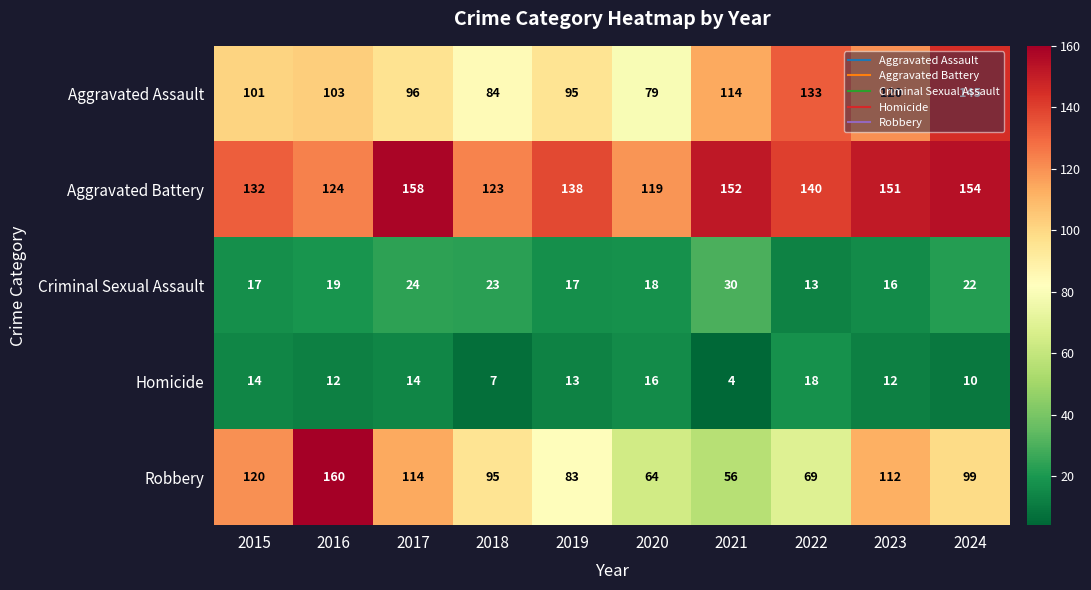

Which label corresponds to the largest value in the chart?

2016